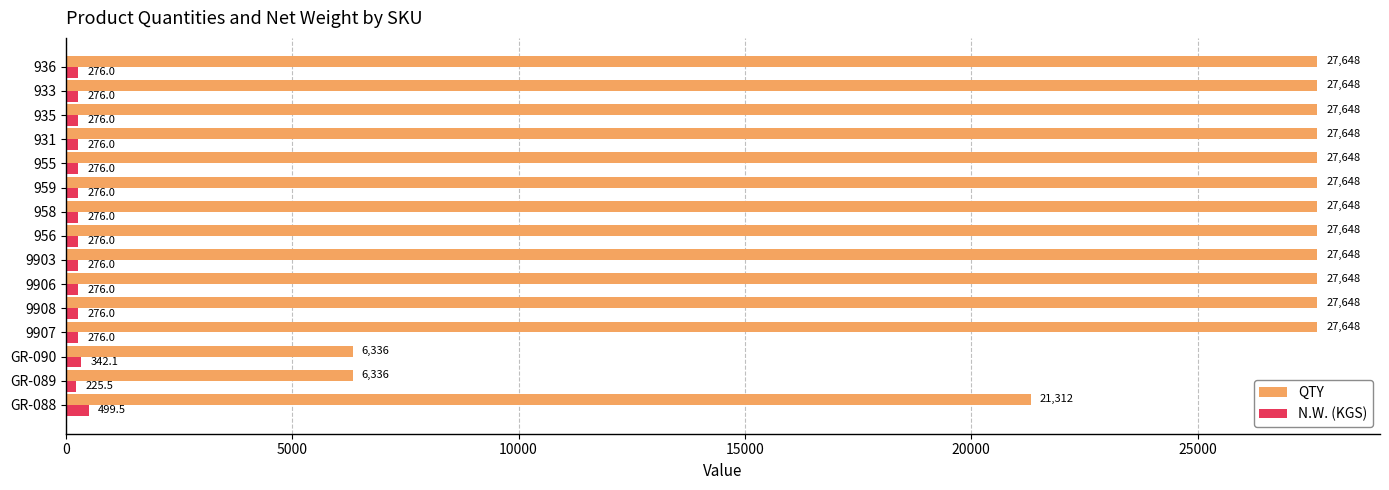

How many values in the N.W. (KGS) series are below 276?

1